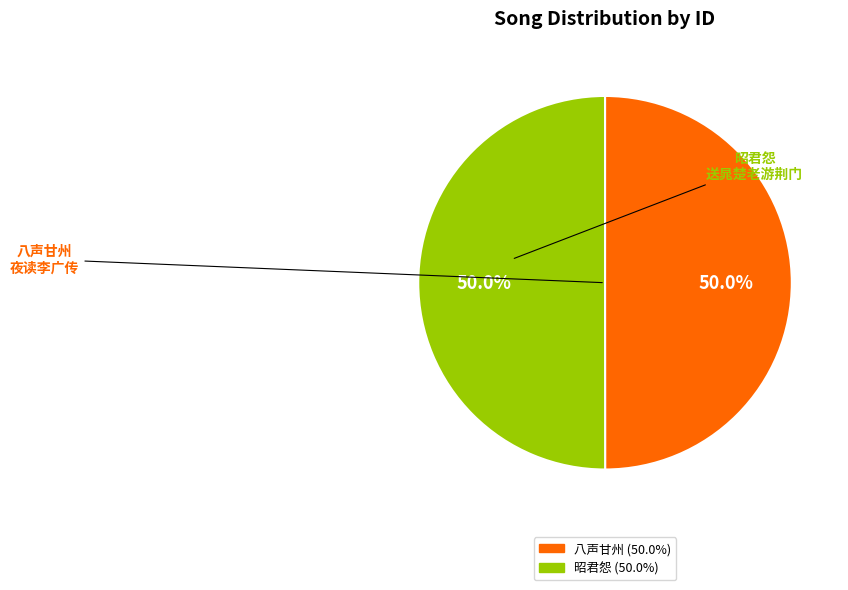

Which category has the biggest portion of the pie?

昭君怨 送晁楚老游荆门